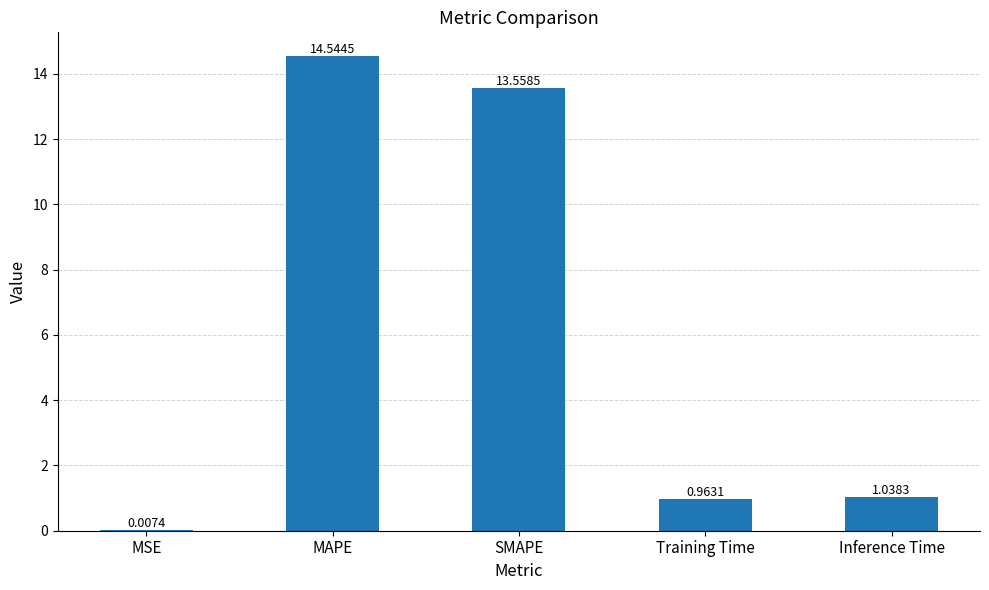

How many values exceed 1?

3